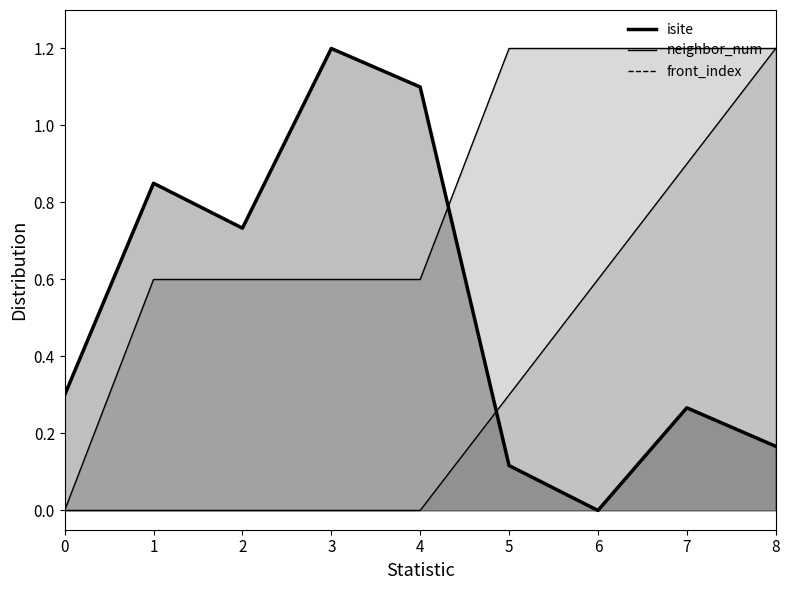

Which category has the lowest value across all series?

6